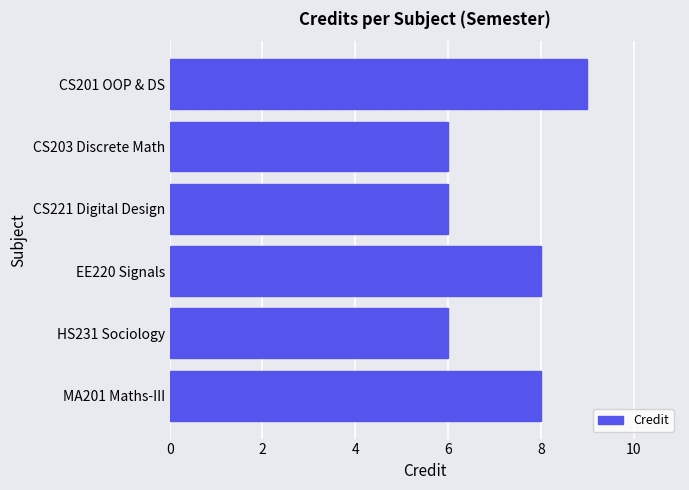

What is the maximum value shown in the chart?

9